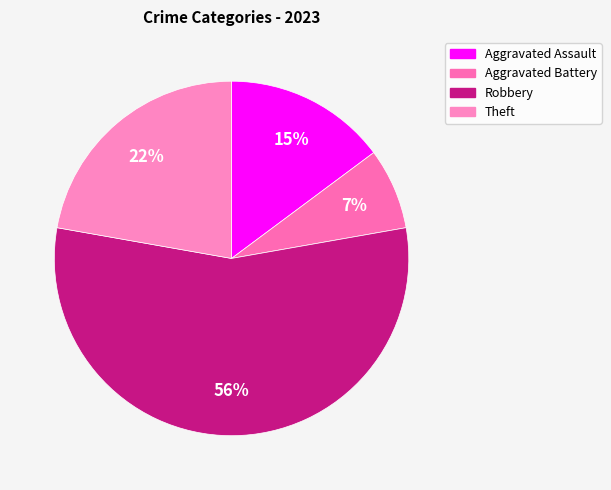

What is the majority slice?

Robbery